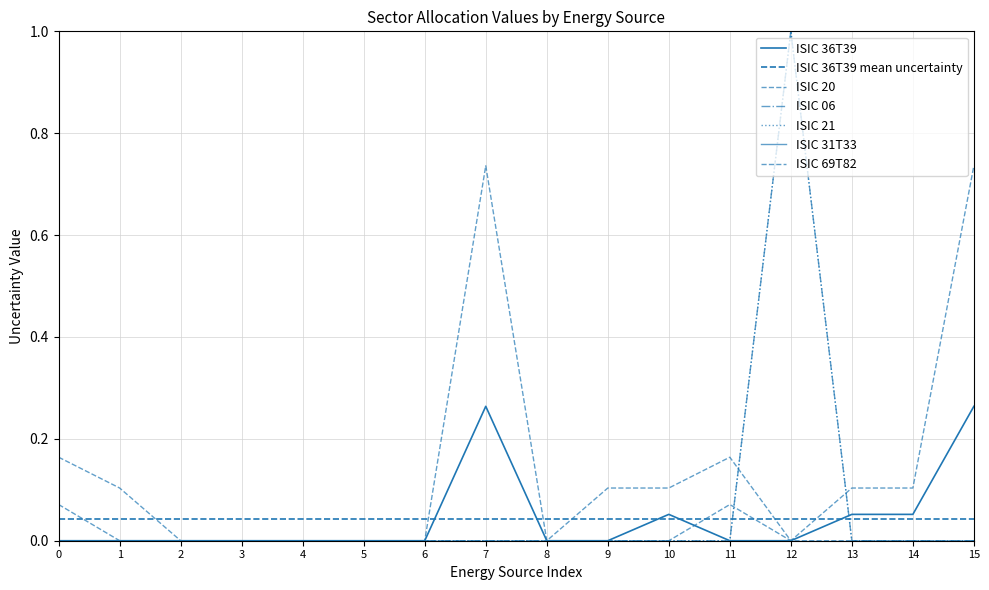

True or false: ISIC 21 has more than 1 interior local peaks.

False